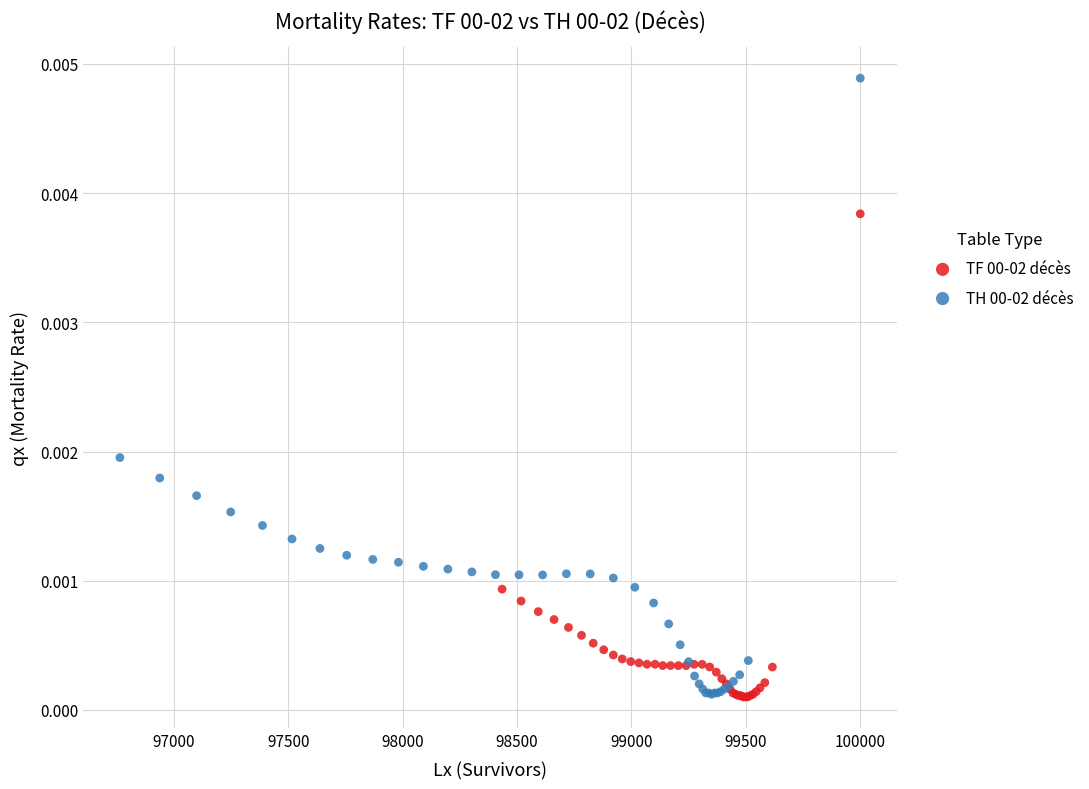

Which series reaches the maximum Y coordinate?

TH 00-02 décès